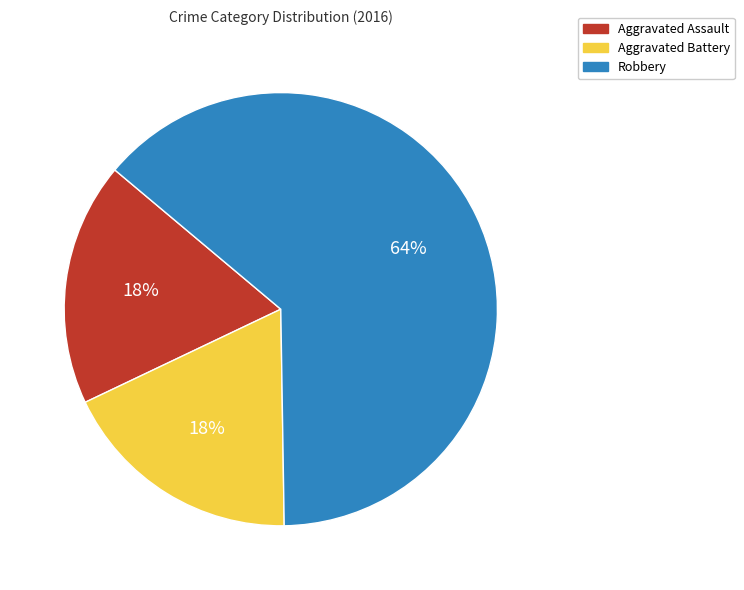

What is the ratio of the value at Aggravated Assault to the value at Robbery?

0.3